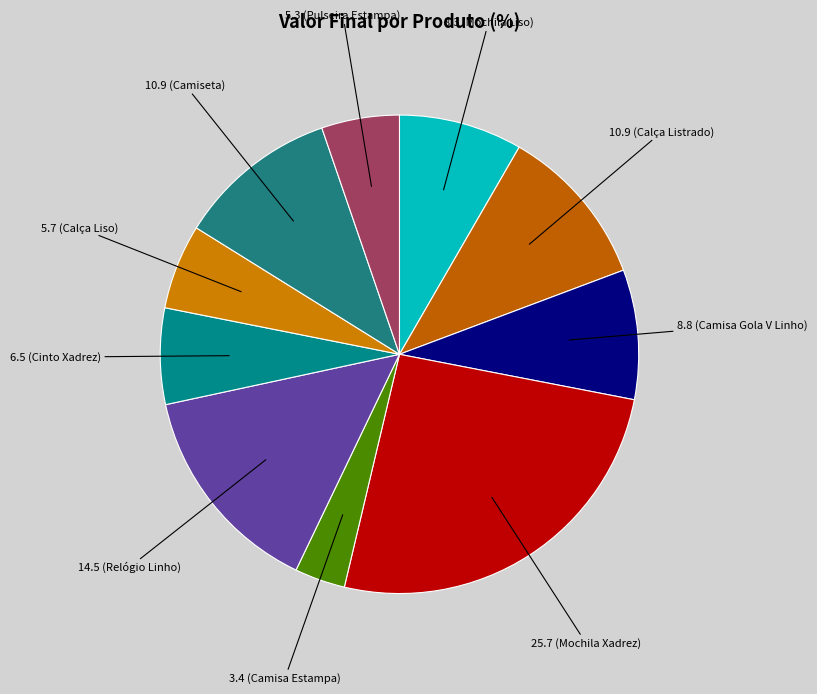

Count the number of slices in the pie.

10